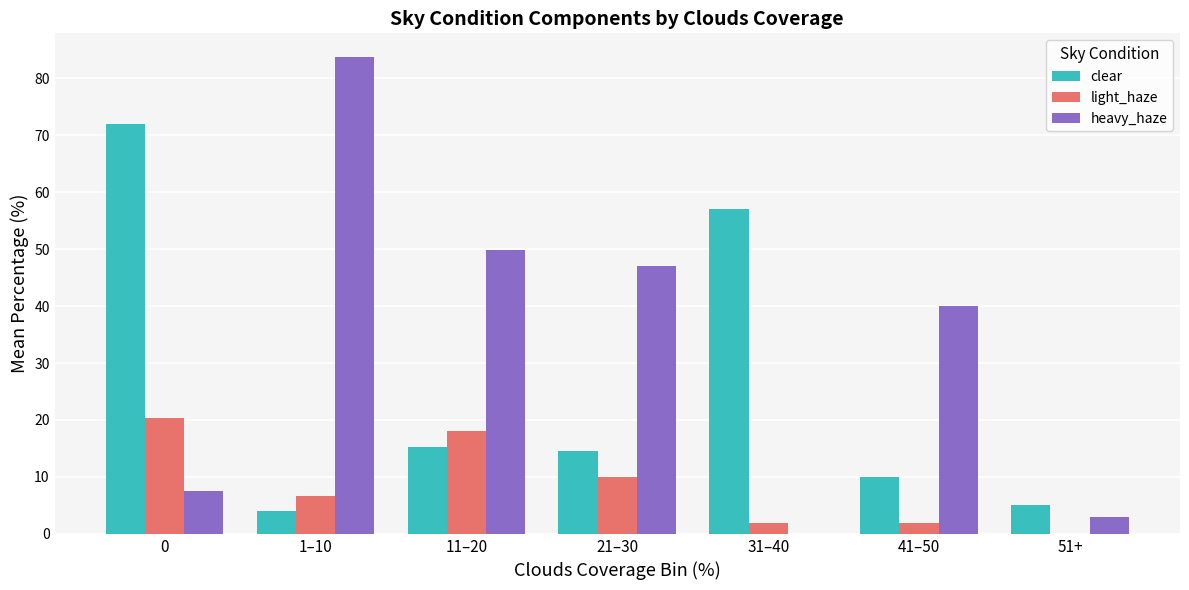

The value of clear at 1–10 is 4.0. True or false?

True